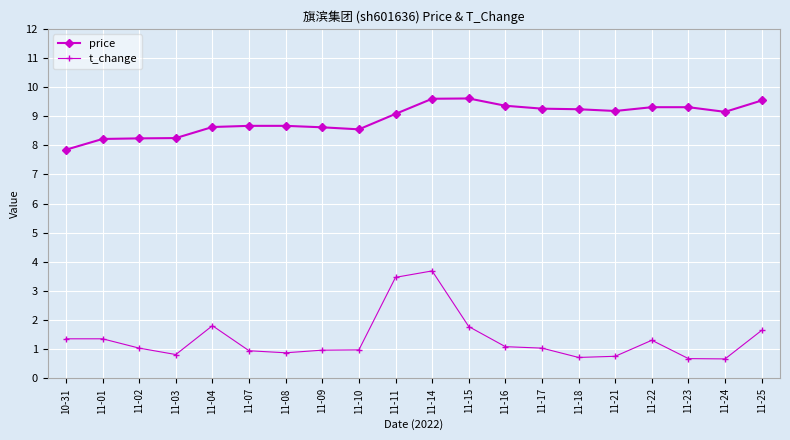

What is the sum of the t_change values at 11-03 and 11-08?

1.7